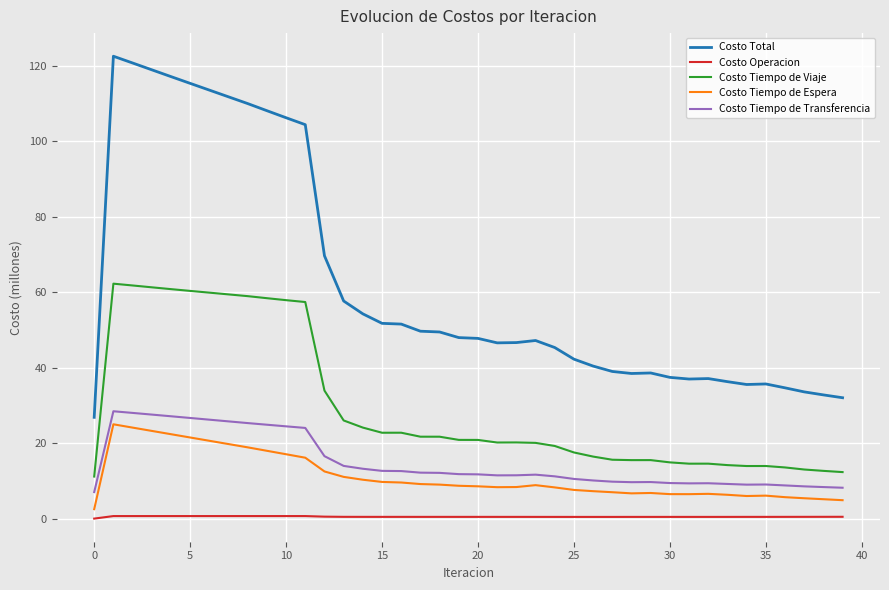

How many distinct data groups are displayed?

5